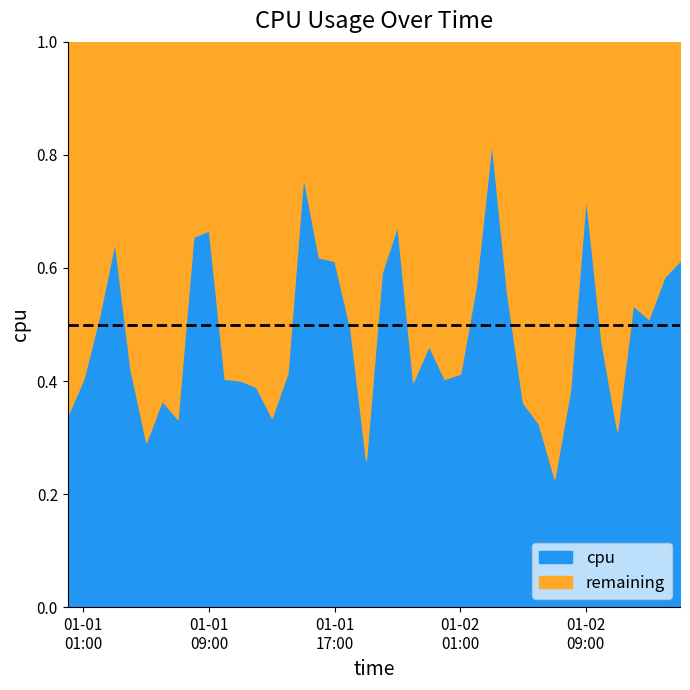

How many lines are shown in the chart?

2